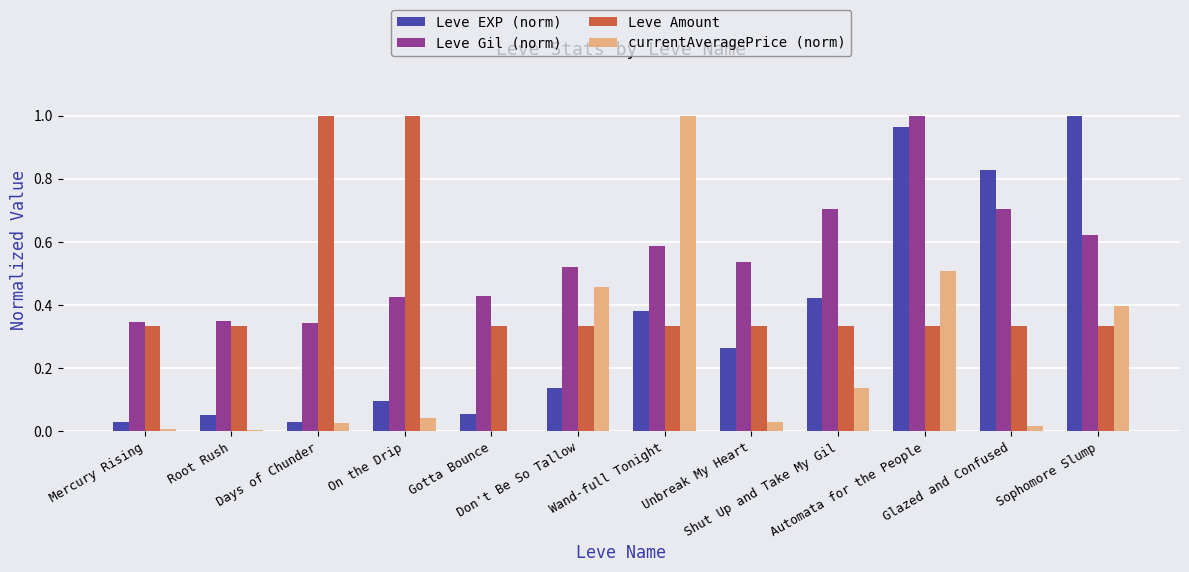

What is the sum of all Leve Amount values?

5.3